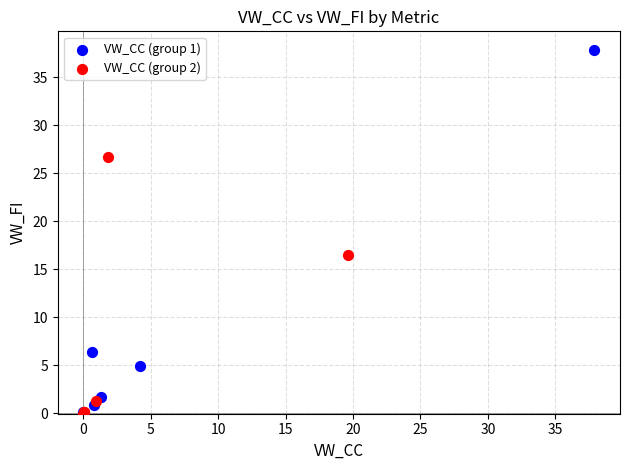

Which series has the widest spread of Y values?

VW_CC (group 1)